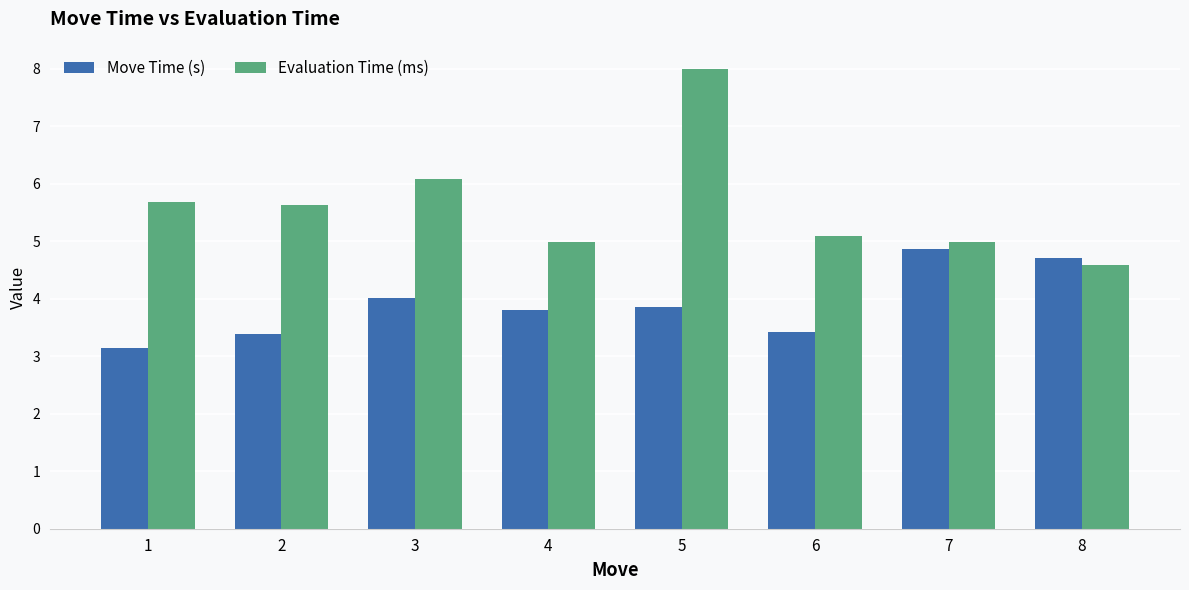

What is the average value of the Move Time (s) series?

3.9